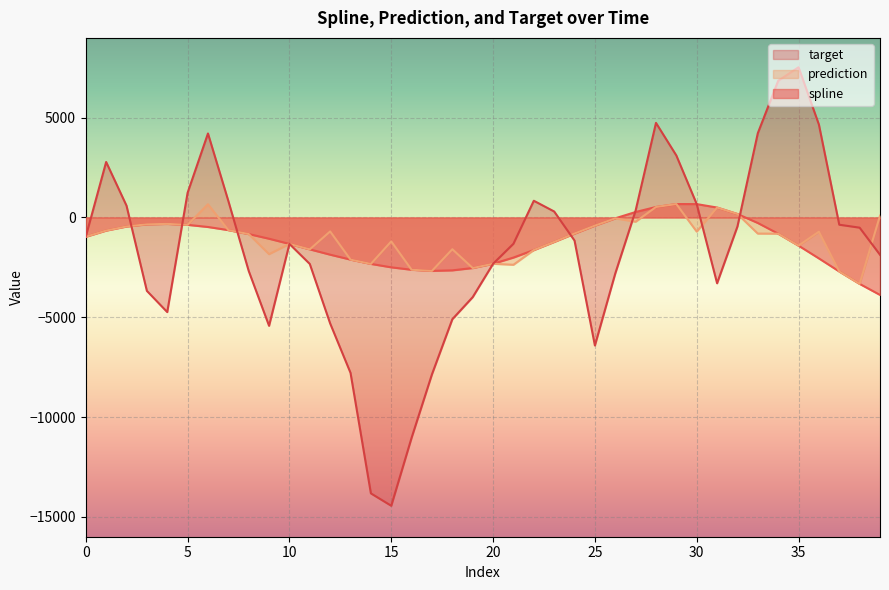

Which series has the largest range (max minus min)?

target